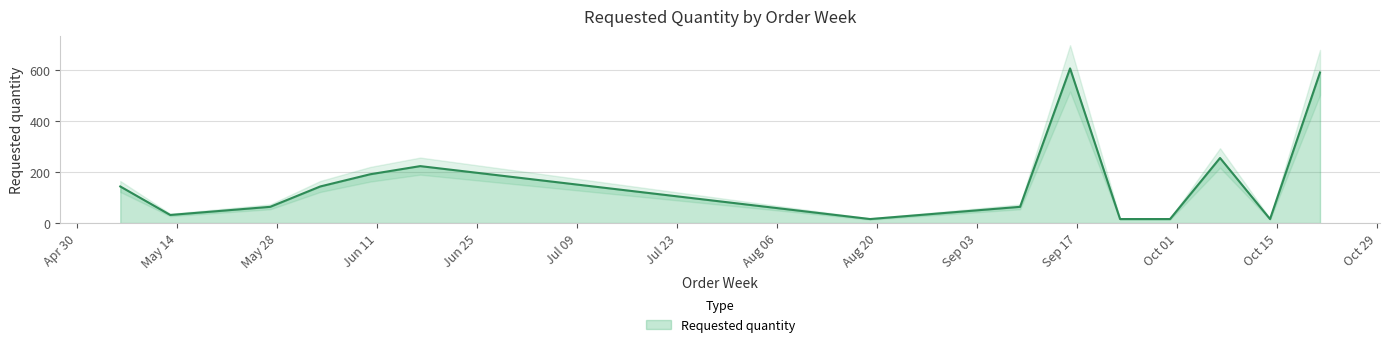

What is the average value?

170